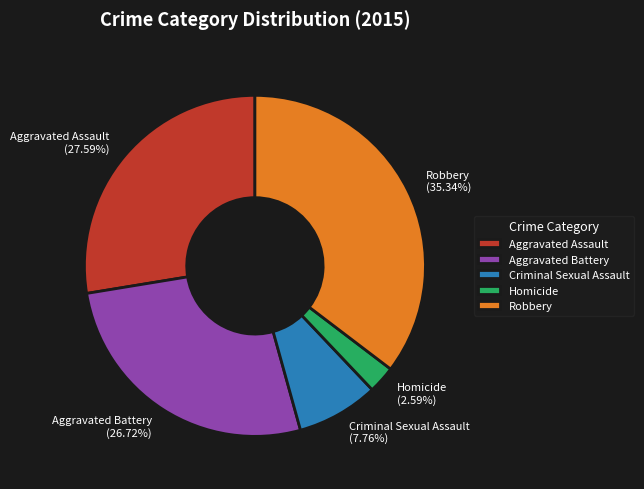

To the nearest percent, what percentage of the pie is Robbery?

35%